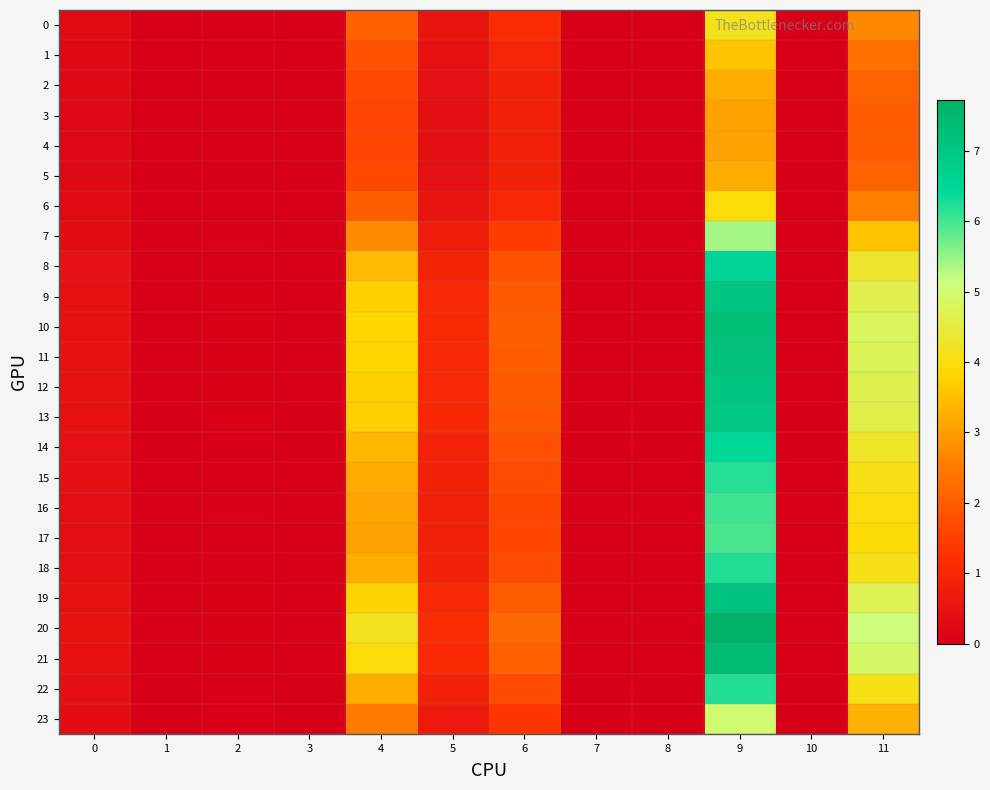

Reading left to right, transcribe all the data shown in this chart.

0: 0=0.3	1=0.0	2=0.0	3=0.0	4=2.1	5=0.5	6=1.1	7=0.0	8=0.0	9=4.1	10=0.0	11=2.7
1: 0=0.2	1=0.0	2=0.0	3=0.0	4=1.8	5=0.5	6=0.9	7=0.0	8=0.0	9=3.6	10=0.0	11=2.3
2: 0=0.2	1=0.0	2=0.0	3=0.0	4=1.6	5=0.4	6=0.9	7=0.0	8=0.0	9=3.2	10=0.0	11=2.1
3: 0=0.2	1=0.0	2=0.0	3=0.0	4=1.6	5=0.4	6=0.8	7=0.0	8=0.0	9=3.1	10=0.0	11=2.0
4: 0=0.2	1=0.0	2=0.0	3=0.0	4=1.6	5=0.4	6=0.8	7=0.0	8=0.0	9=3.1	10=0.0	11=2.0
5: 0=0.2	1=0.0	2=0.0	3=0.0	4=1.6	5=0.4	6=0.9	7=0.0	8=0.0	9=3.2	10=0.0	11=2.1
6: 0=0.3	1=0.0	2=0.0	3=0.0	4=2.0	5=0.5	6=1.0	7=0.0	8=0.0	9=3.9	10=0.0	11=2.6
7: 0=0.3	1=0.0	2=0.0	3=0.0	4=2.8	5=0.7	6=1.4	7=0.0	8=0.0	9=5.4	10=0.0	11=3.5
8: 0=0.4	1=0.0	2=0.0	3=0.0	4=3.4	5=0.9	6=1.8	7=0.0	8=0.0	9=6.5	10=0.0	11=4.3
9: 0=0.4	1=0.0	2=0.0	3=0.0	4=3.7	5=1.0	6=2.0	7=0.0	8=0.0	9=7.1	10=0.0	11=4.7
10: 0=0.5	1=0.0	2=0.0	3=0.0	4=3.9	5=1.0	6=2.0	7=0.0	8=0.0	9=7.3	10=0.0	11=4.8
11: 0=0.5	1=0.0	2=0.0	3=0.0	4=3.8	5=1.0	6=2.0	7=0.0	8=0.0	9=7.2	10=0.0	11=4.8
12: 0=0.4	1=0.0	2=0.0	3=0.0	4=3.8	5=1.0	6=2.0	7=0.0	8=0.0	9=7.1	10=0.0	11=4.7
13: 0=0.4	1=0.0	2=0.0	3=0.0	4=3.7	5=1.0	6=1.9	7=0.0	8=0.0	9=7.0	10=0.0	11=4.6
14: 0=0.4	1=0.0	2=0.0	3=0.0	4=3.4	5=0.9	6=1.8	7=0.0	8=0.0	9=6.5	10=0.0	11=4.3
15: 0=0.4	1=0.0	2=0.0	3=0.0	4=3.2	5=0.9	6=1.7	7=0.0	8=0.0	9=6.2	10=0.0	11=4.1
16: 0=0.4	1=0.0	2=0.0	3=0.0	4=3.1	5=0.8	6=1.6	7=0.0	8=0.0	9=6.0	10=0.0	11=4.0
17: 0=0.4	1=0.0	2=0.0	3=0.0	4=3.1	5=0.8	6=1.6	7=0.0	8=0.0	9=6.0	10=0.0	11=3.9
18: 0=0.4	1=0.0	2=0.0	3=0.0	4=3.2	5=0.9	6=1.7	7=0.0	8=0.0	9=6.2	10=0.0	11=4.1
19: 0=0.4	1=0.0	2=0.0	3=0.0	4=3.8	5=1.0	6=2.0	7=0.0	8=0.0	9=7.1	10=0.0	11=4.7
20: 0=0.5	1=0.0	2=0.0	3=0.0	4=4.2	5=1.1	6=2.2	7=0.0	8=0.0	9=7.7	10=0.0	11=5.1
21: 0=0.5	1=0.0	2=0.0	3=0.0	4=4.0	5=1.1	6=2.1	7=0.0	8=0.0	9=7.4	10=0.0	11=4.9
22: 0=0.4	1=0.0	2=0.0	3=0.0	4=3.2	5=0.9	6=1.7	7=0.0	8=0.0	9=6.2	10=0.0	11=4.1
23: 0=0.3	1=0.0	2=0.0	3=0.0	4=2.5	5=0.7	6=1.3	7=0.0	8=0.0	9=5.0	10=0.0	11=3.3